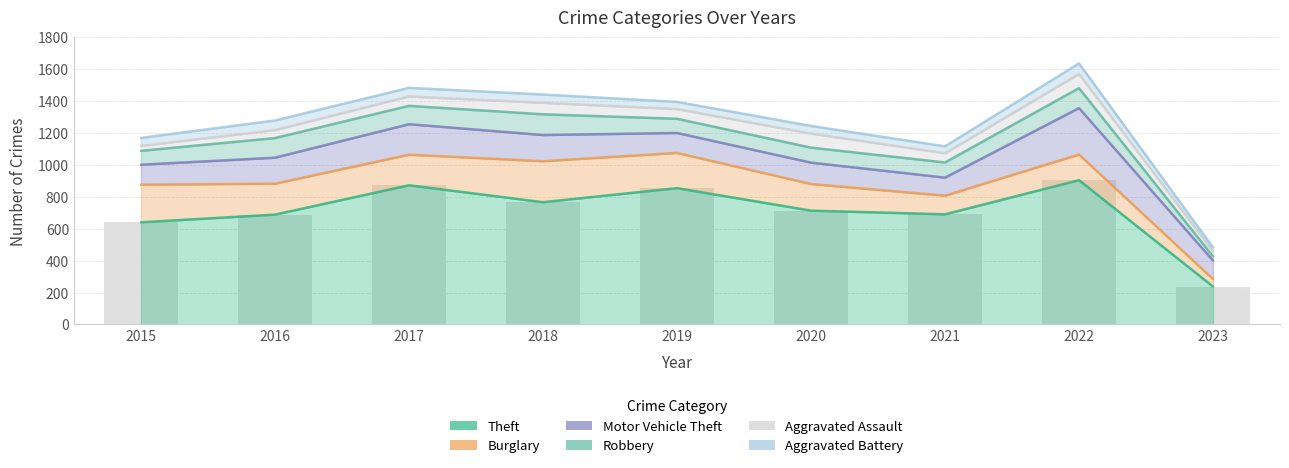

Is it true that Burglary equals 105 at 2019?

False